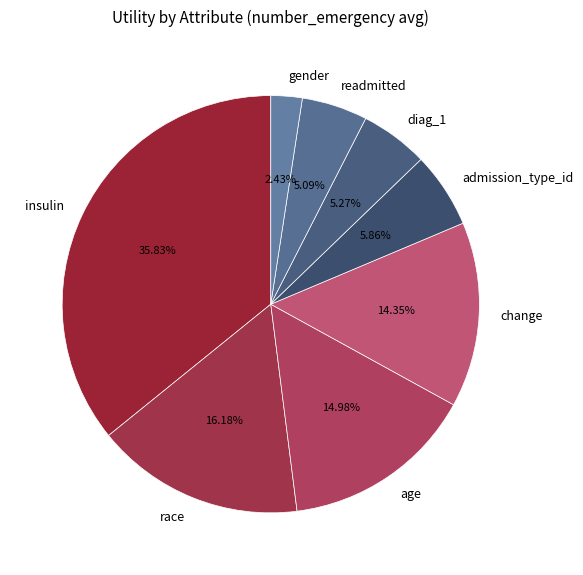

Which has a higher value, readmitted or change?

change